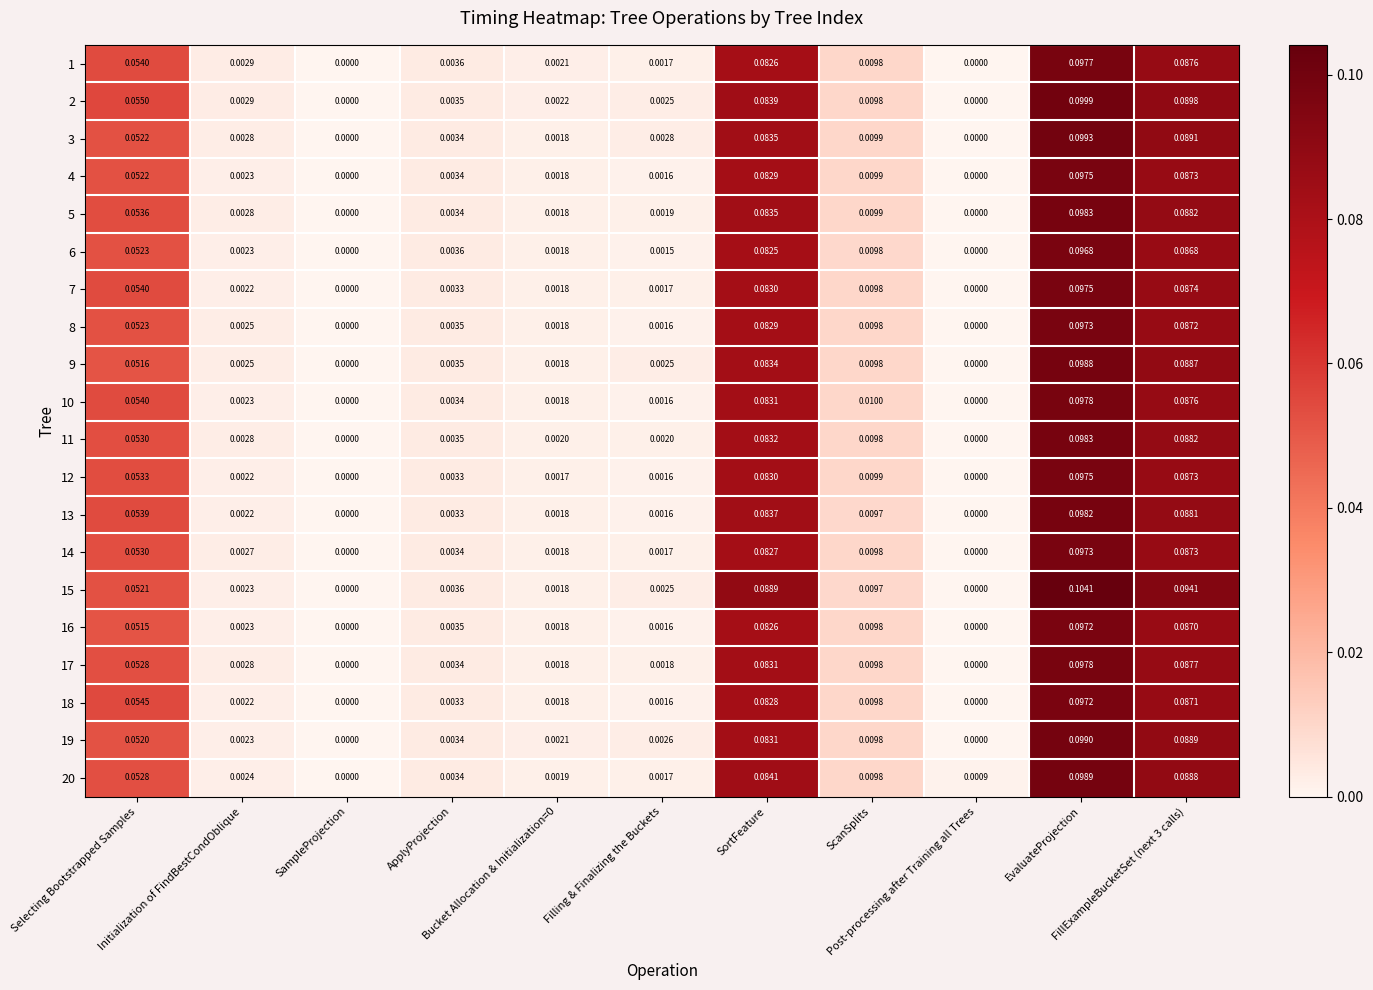

How many values in the 14 series exceed 0?

9